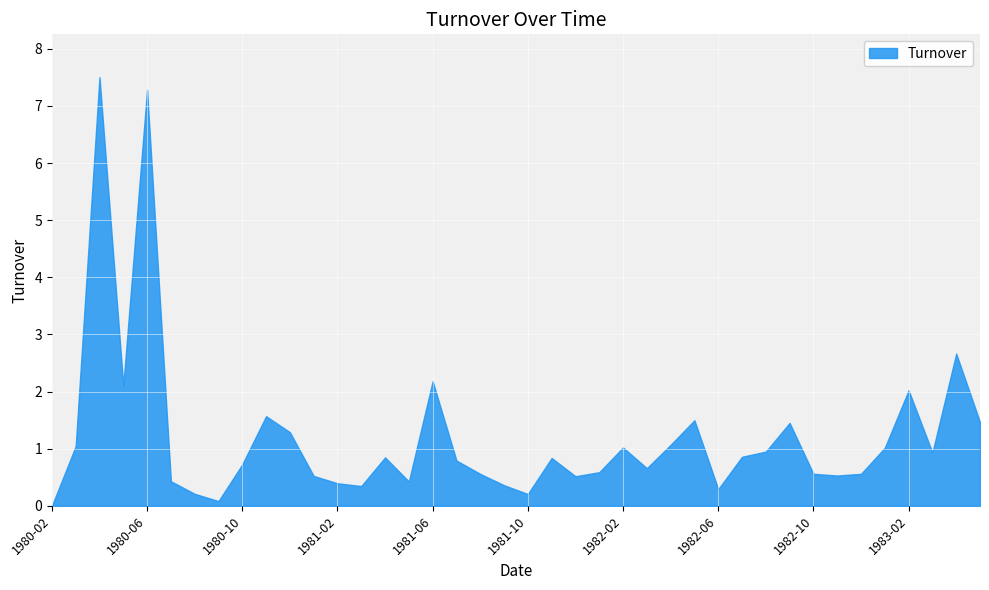

Where is the first local minimum?

1980-05